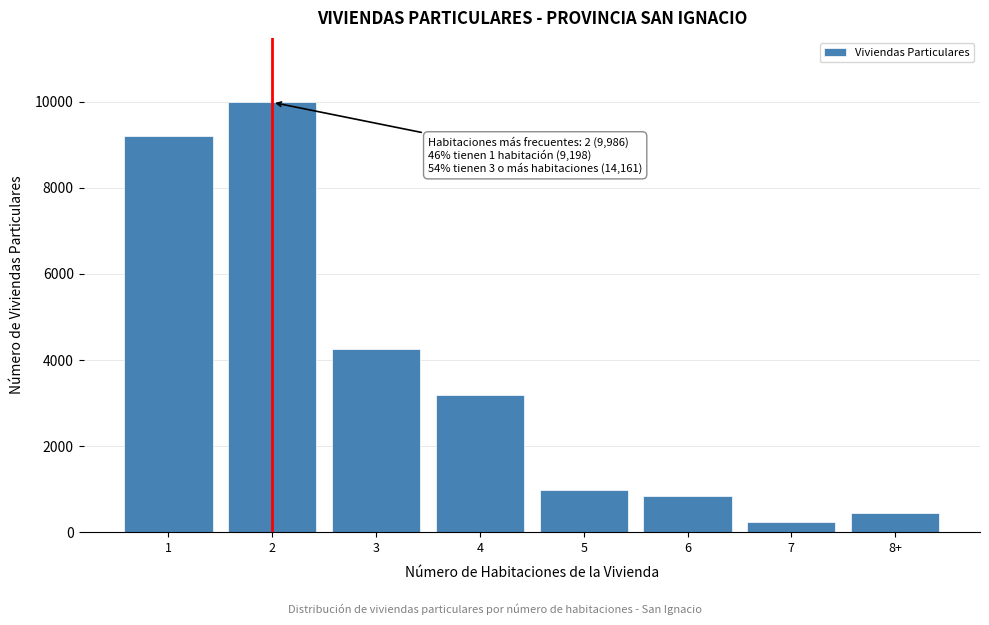

Reading right to left, transcribe all the data shown in this chart.

450	247	829	976	3176	4259	9986	9198